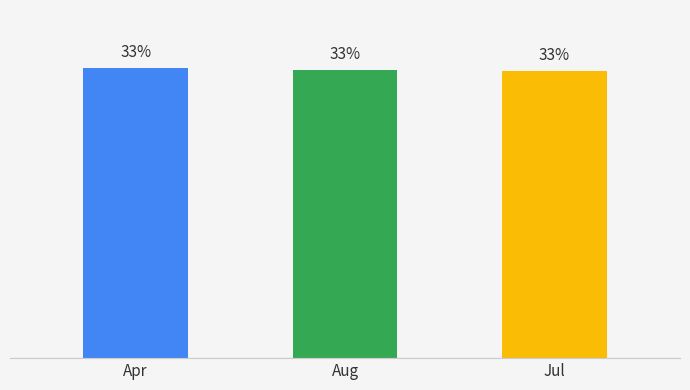

How many values are between 33 and 34?

3